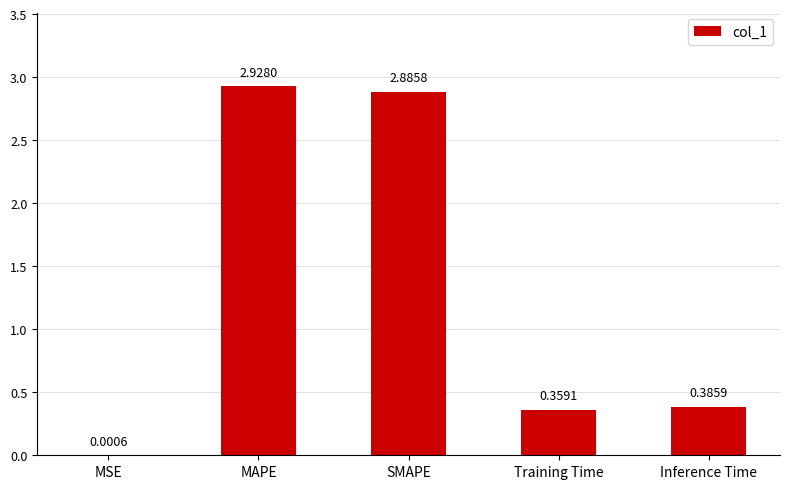

Which category has the highest value across all series?

MAPE